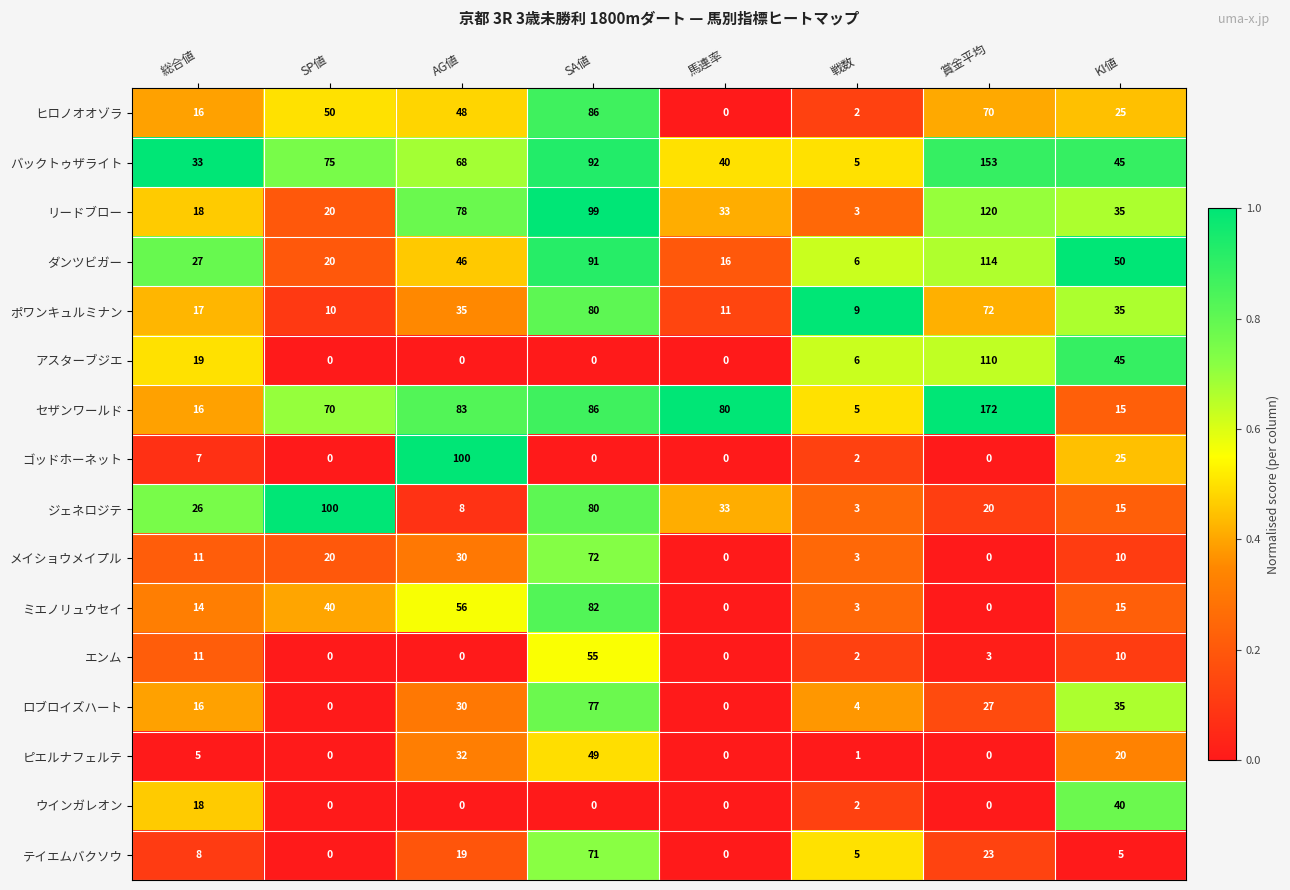

What is the average value of the テイエムバクソウ series?

16